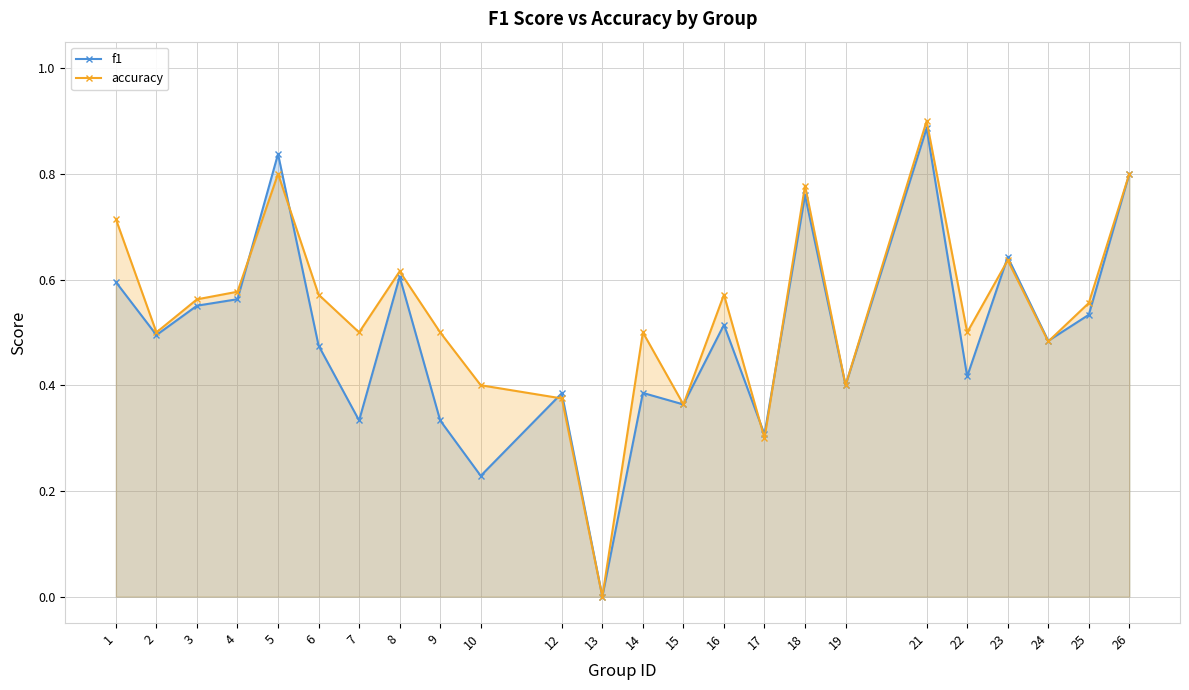

How many series are shown in this chart?

2